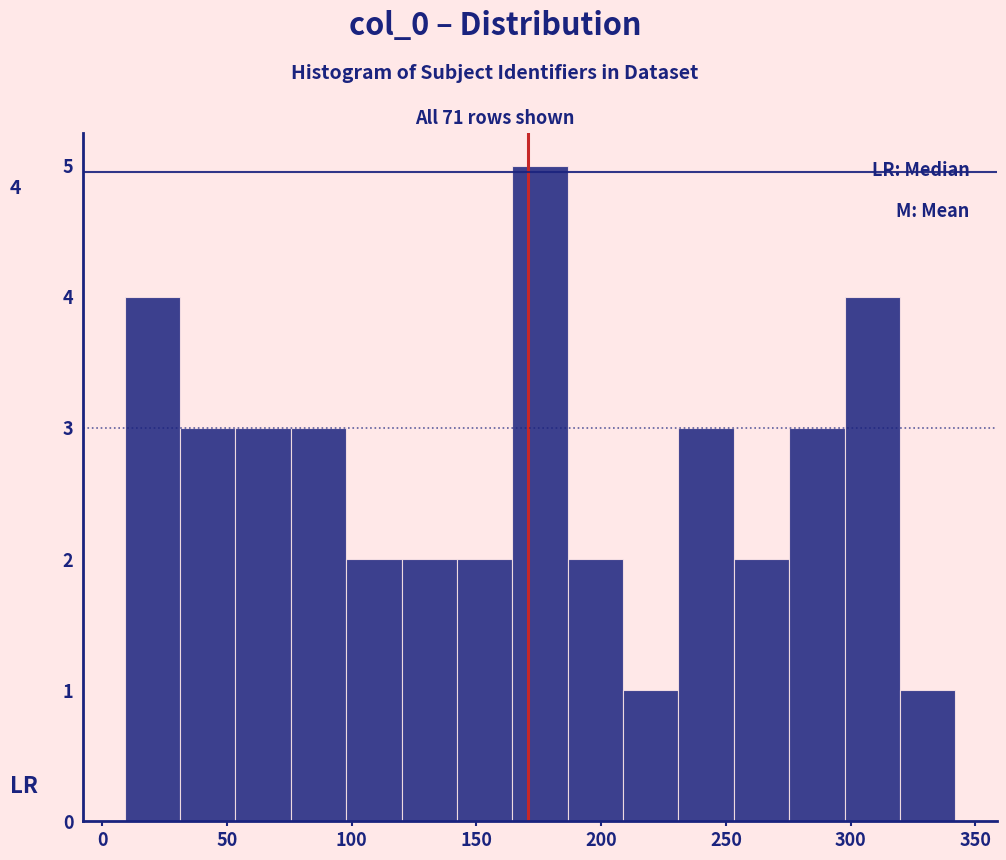

Which range on the x-axis has the tallest bar?

165 to 185